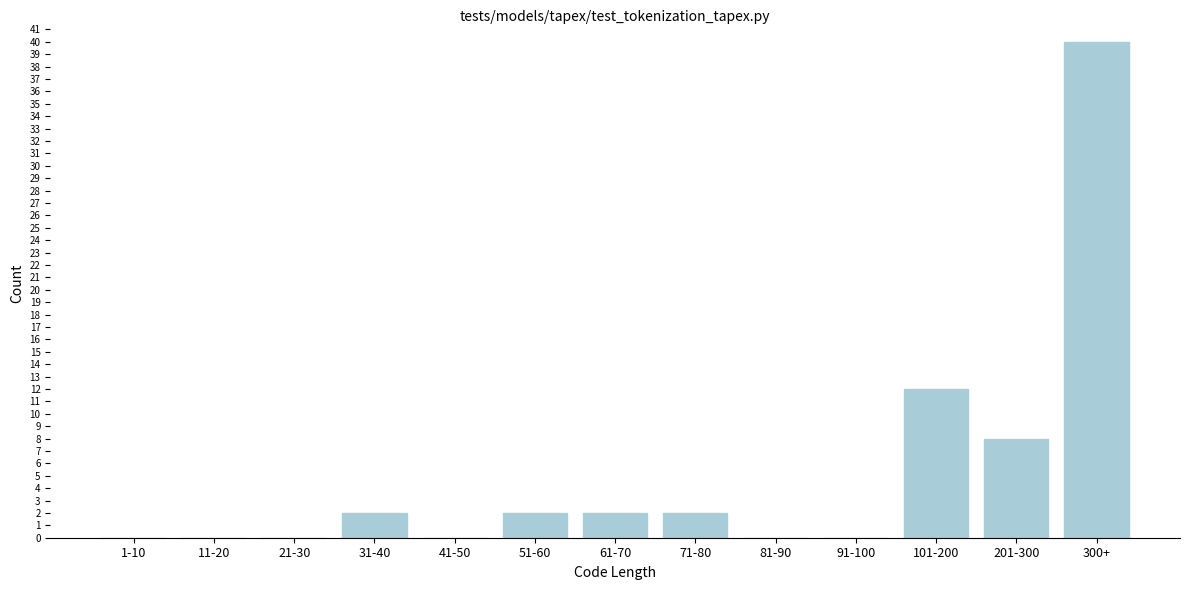

Reading right to left, extract all data points from this chart.

300+=40	201-300=8	101-200=12	91-100=0	81-90=0	71-80=2	61-70=2	51-60=2	41-50=0	31-40=2	21-30=0	11-20=0	1-10=0